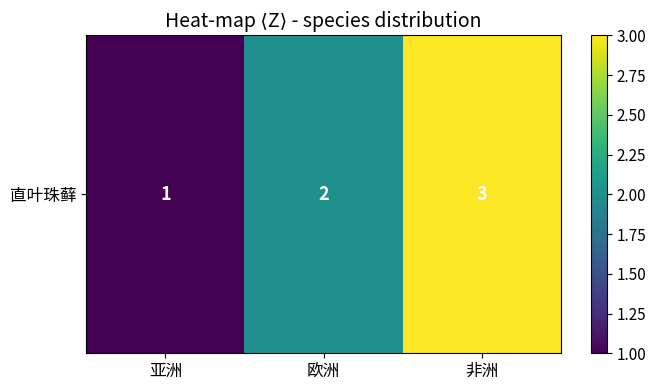

Which label corresponds to the largest value in the chart?

非洲